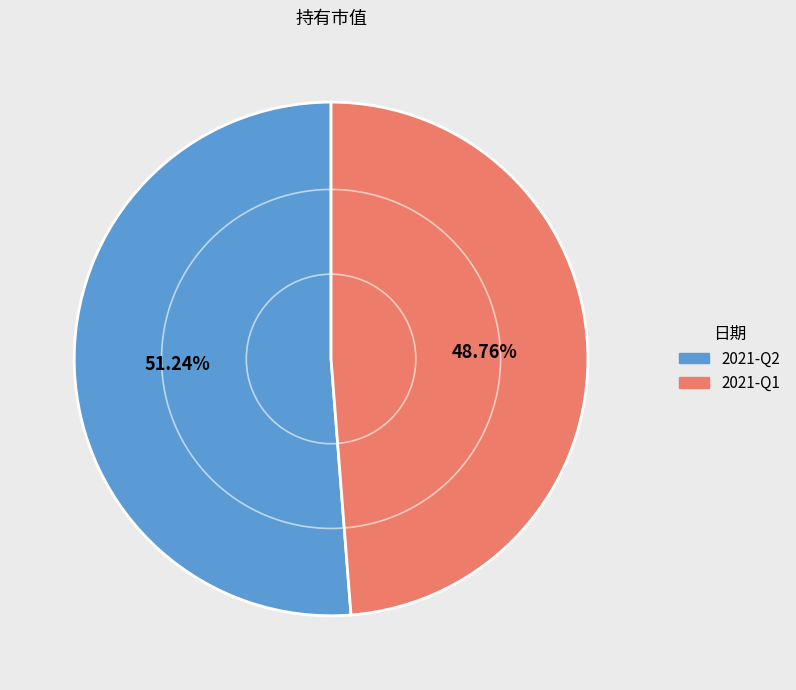

What percentage is NOT represented by 2021-Q2?

48.8%